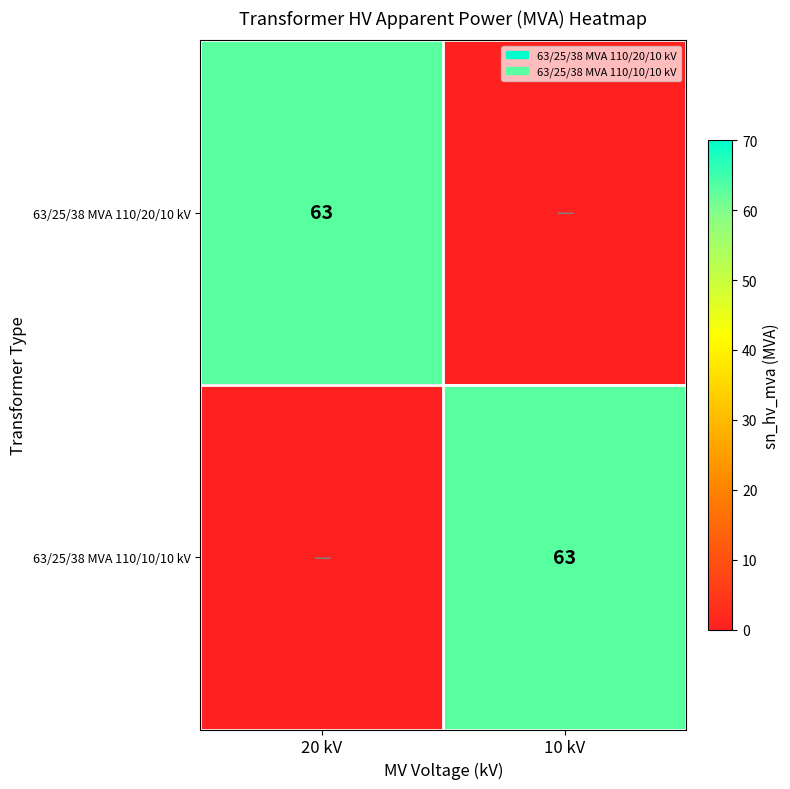

The 63/25/38 MVA 110/10/10 kV series shows 40 at 10 kV. True or false?

False